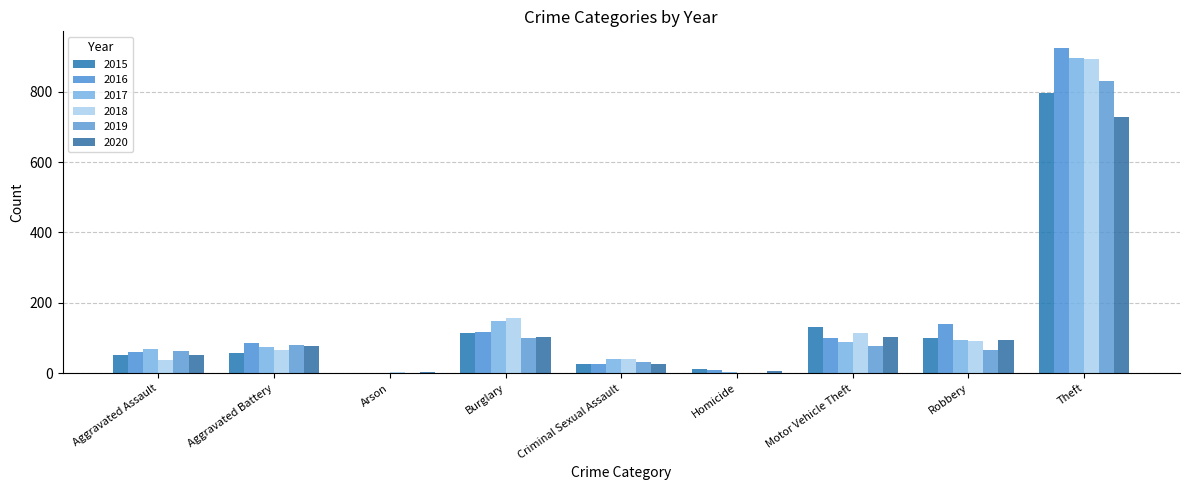

At which label does 2015 reach its peak?

Theft